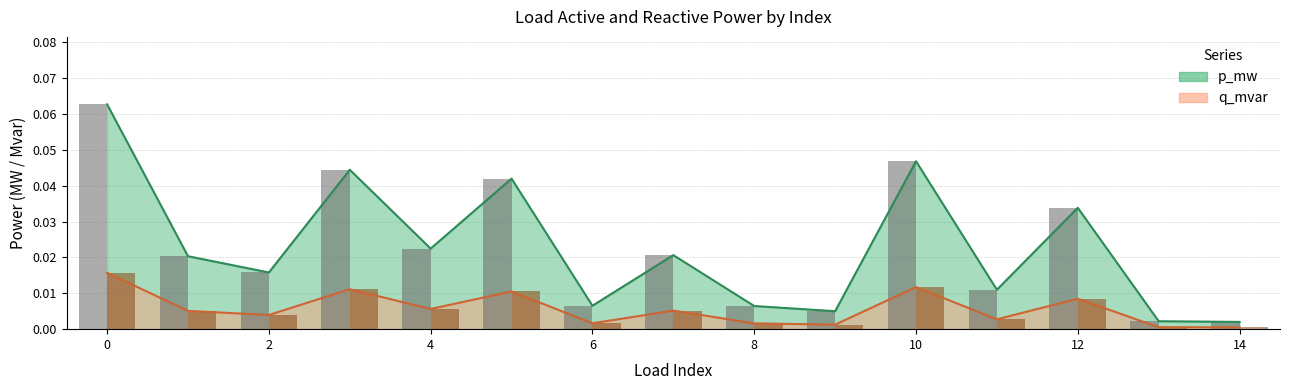

Reading right to left, what are all the values shown in this chart?

p_mw: 0.0	0.0	0.0	0.0	0.0	0.0	0.0	0.0	0.0	0.0	0.0	0.0	0.0	0.0	0.1
q_mvar: 0.0	0.0	0.0	0.0	0.0	0.0	0.0	0.0	0.0	0.0	0.0	0.0	0.0	0.0	0.0